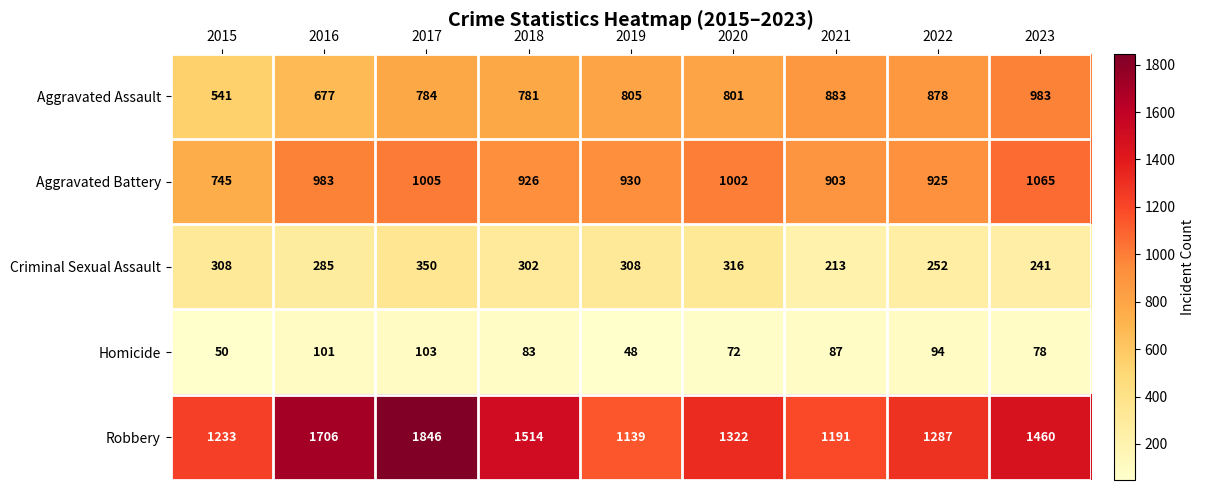

Is it true that Robbery equals 1880 at 2015?

False